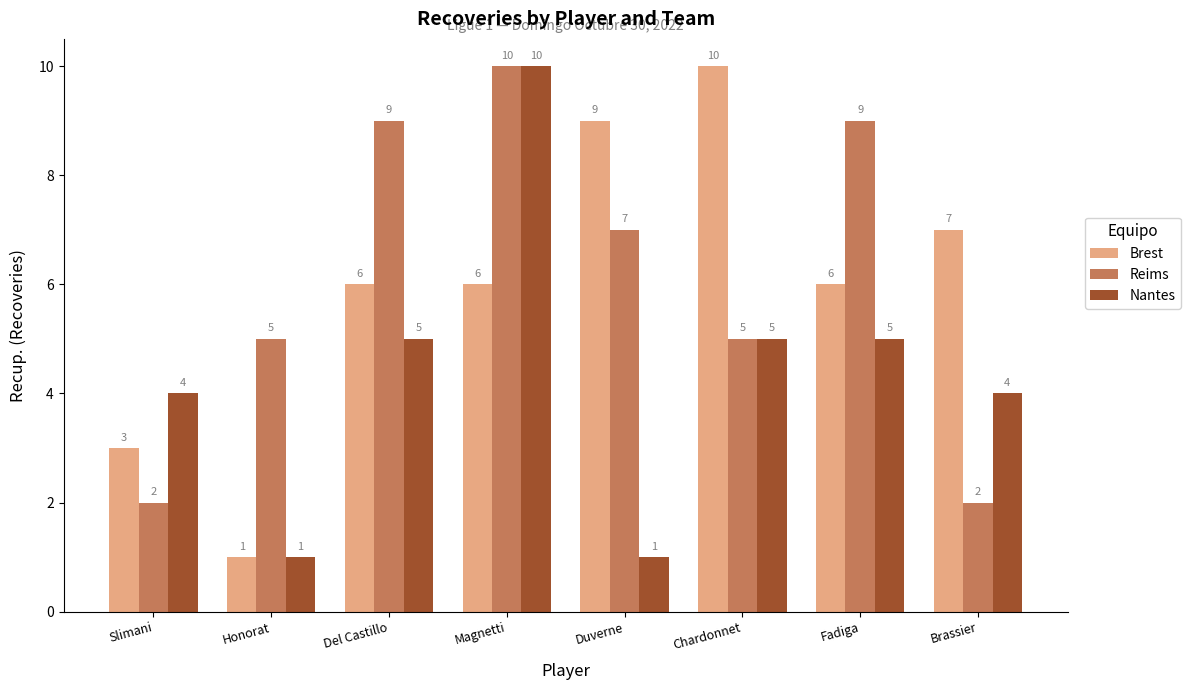

Reading left to right, list all the values displayed in this chart.

Brest: Slimani=3	Honorat=1	Del Castillo=6	Magnetti=6	Duverne=9	Chardonnet=10	Fadiga=6	Brassier=7
Reims: Slimani=2	Honorat=5	Del Castillo=9	Magnetti=10	Duverne=7	Chardonnet=5	Fadiga=9	Brassier=2
Nantes: Slimani=4	Honorat=1	Del Castillo=5	Magnetti=10	Duverne=1	Chardonnet=5	Fadiga=5	Brassier=4